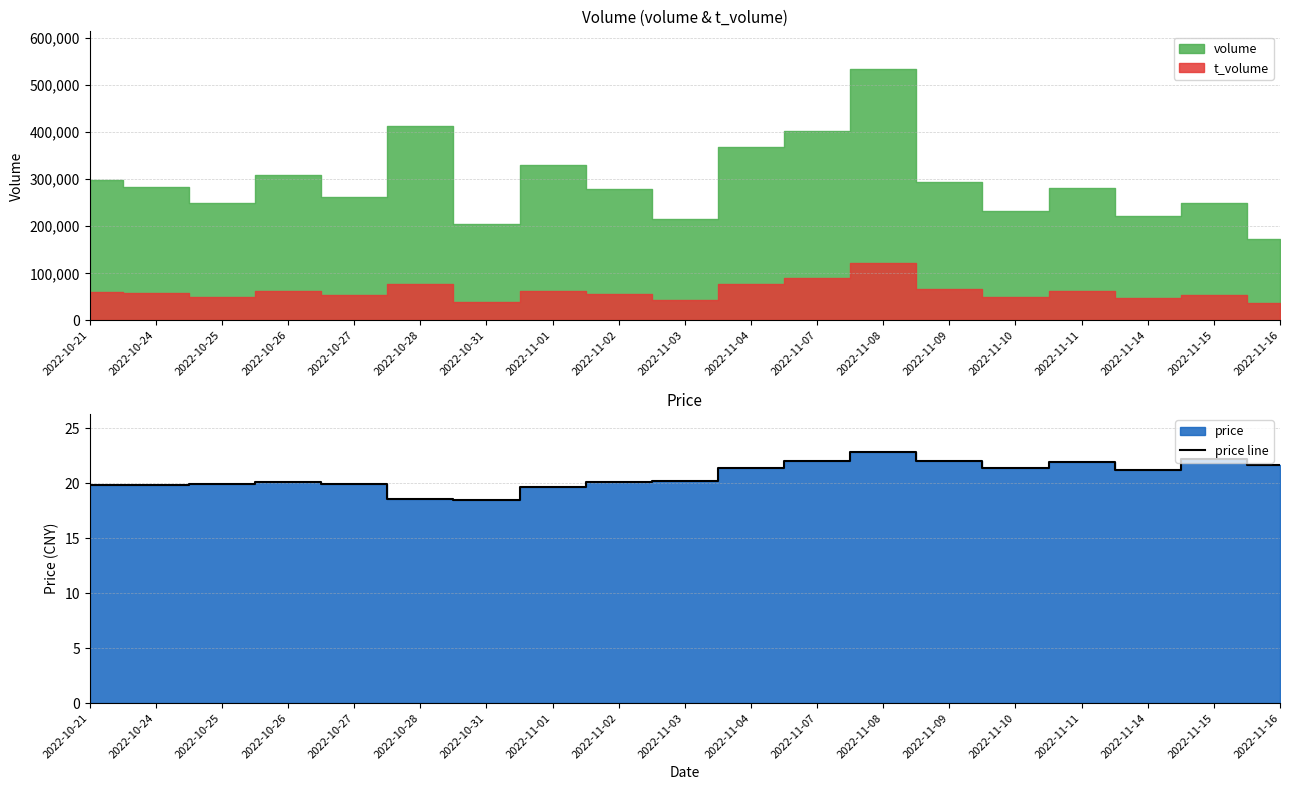

At which label does price line reach its peak?

2022-11-08